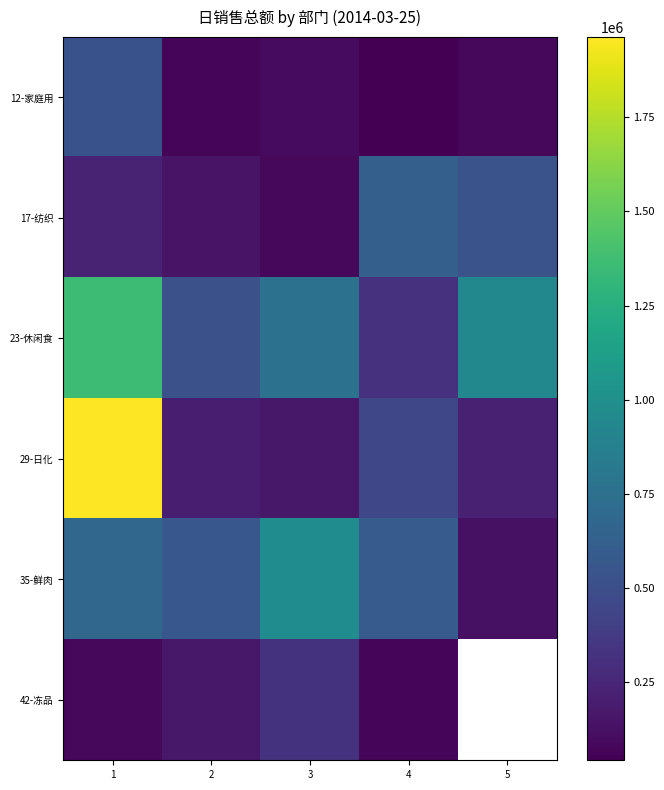

The 35-鲜肉 series shows 808680.6 at 2. True or false?

False